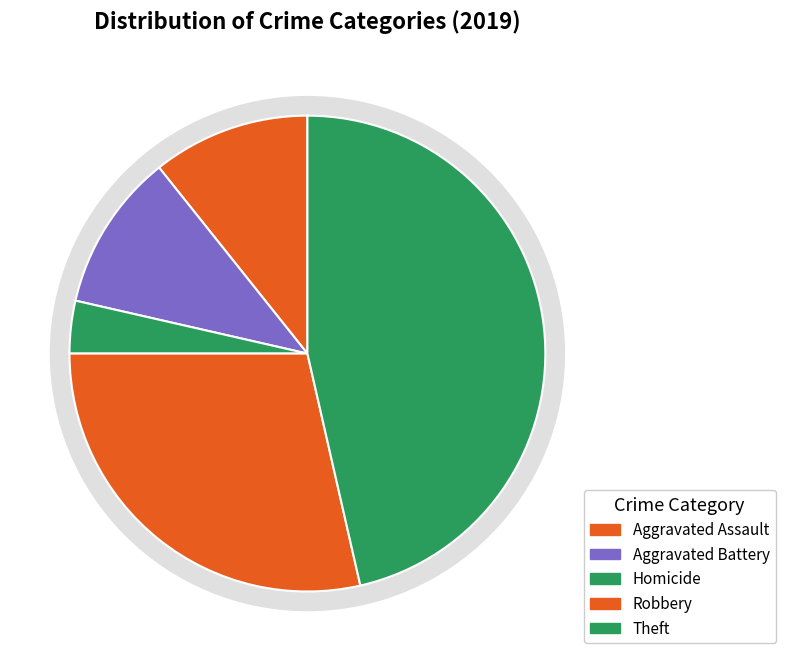

What percentage is the Aggravated Battery slice, to the nearest percent?

11%